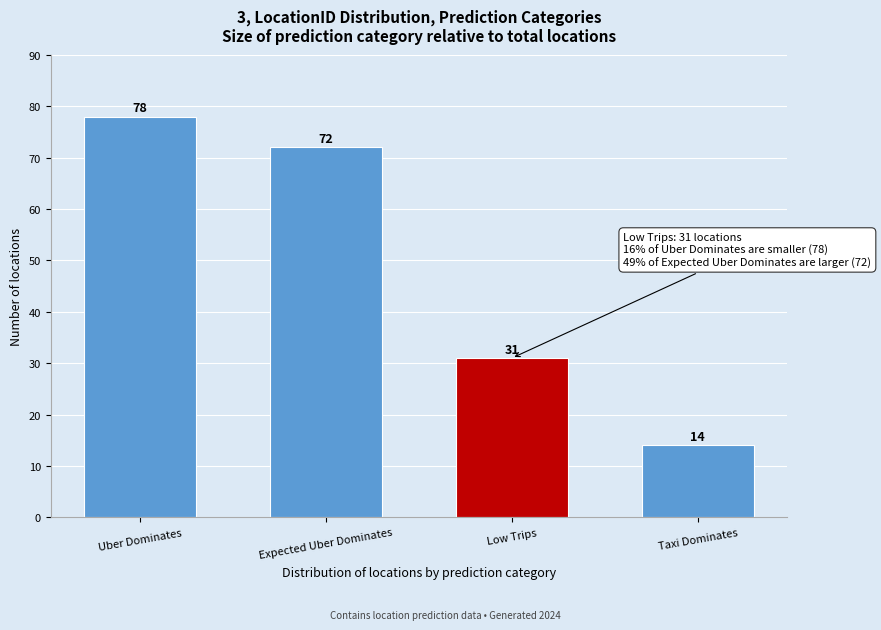

Reading right to left, transcribe all the data shown in this chart.

Taxi Dominates=14	Low Trips=31	Expected Uber Dominates=72	Uber Dominates=78